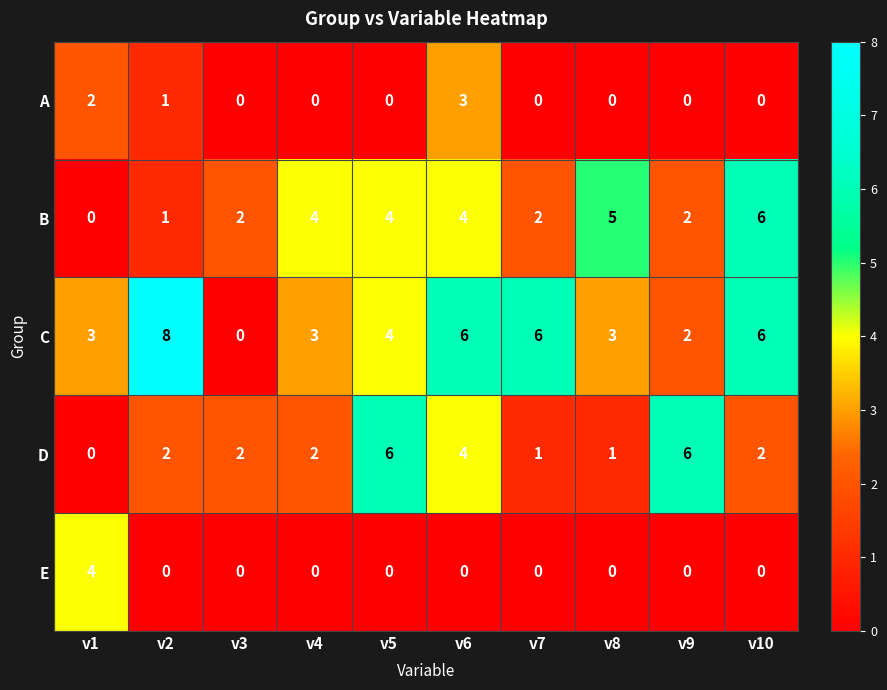

Where does the C series first go above 4?

v2